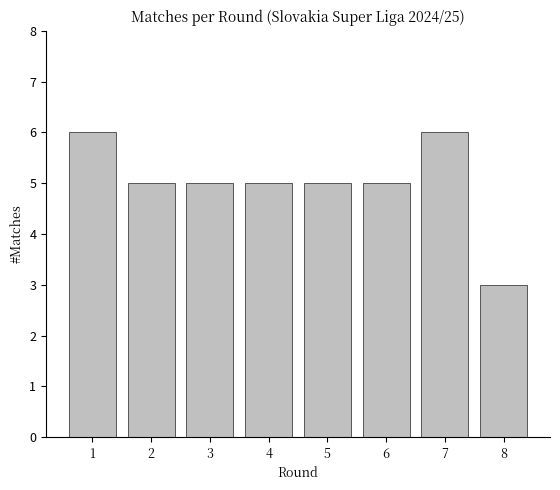

What is the sum of the values at 5 and 6?

10